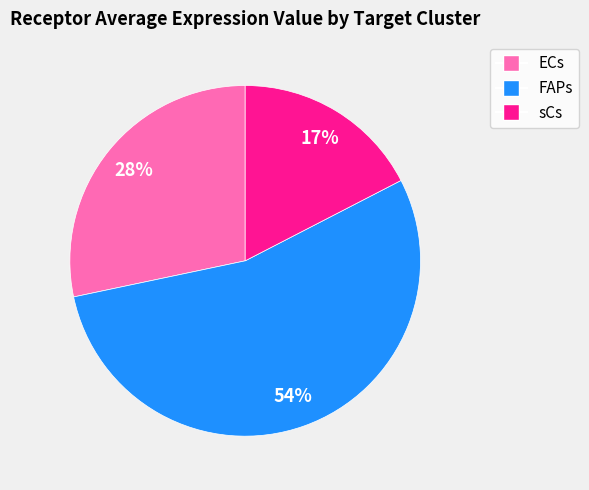

How many segments does this pie chart have?

3